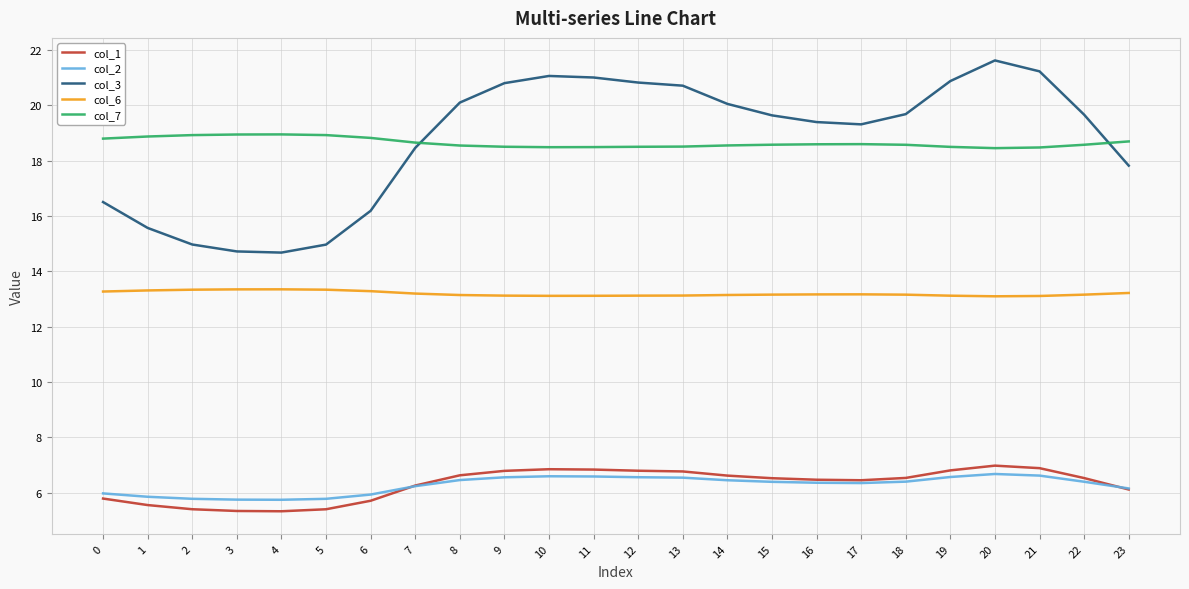

What is the difference between the maximum and minimum values in the col_3 series?

6.9